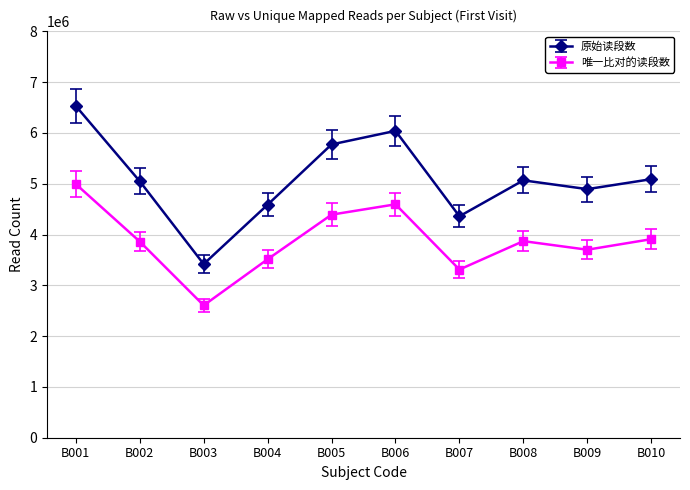

Which series has the largest total across all categories?

原始读段数